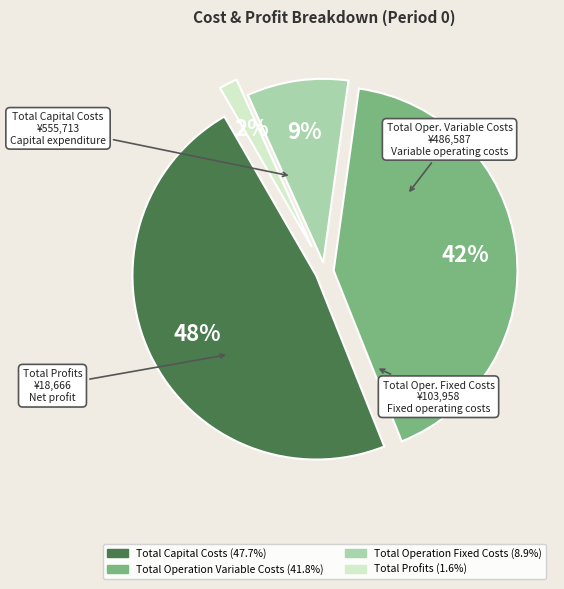

Is it true that Total Operation Fixed Costs is 20% of the pie?

False